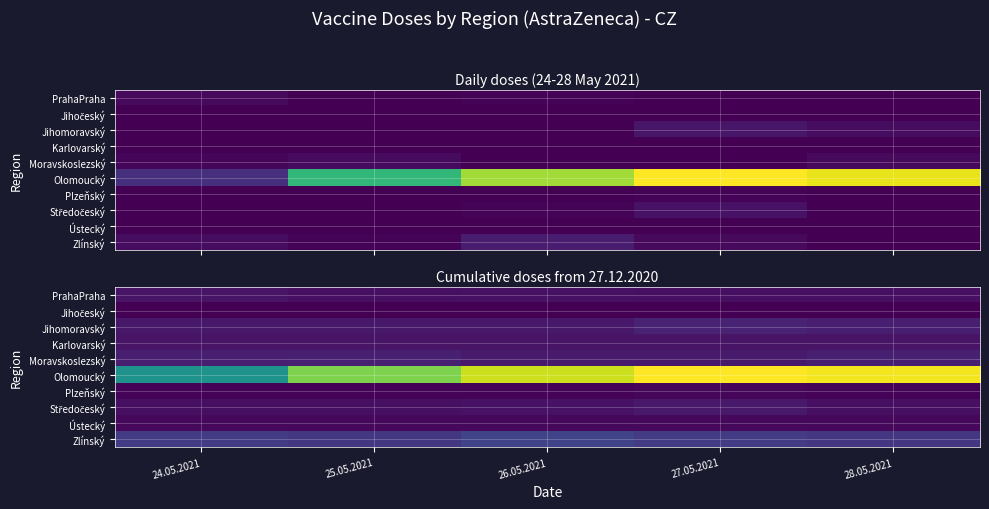

Which category has the highest value across all series?

27.05.2021